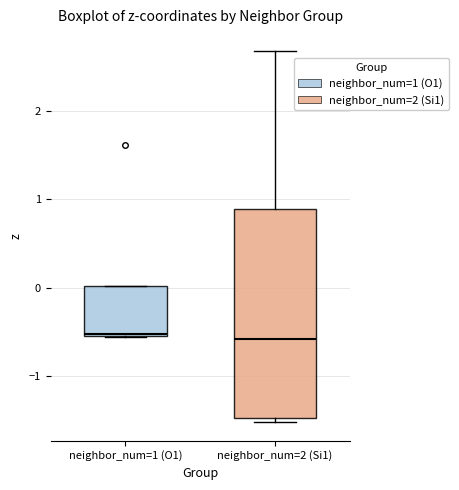

Which box is the tallest, from its lower edge to its upper edge?

neighbor_num=2 (Si1)